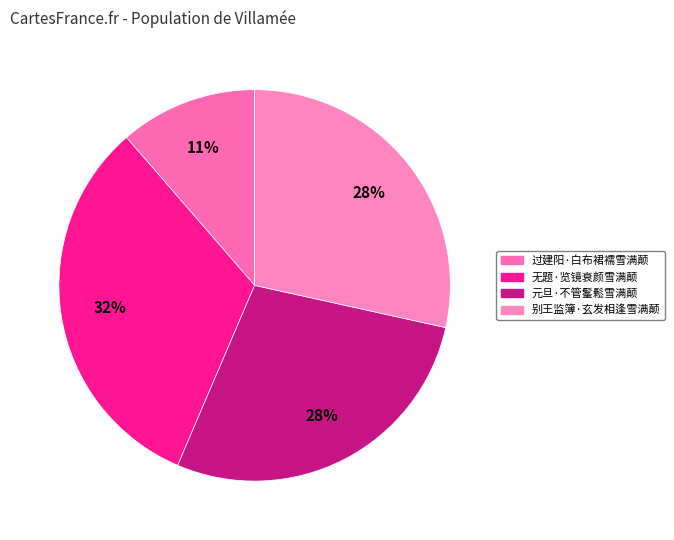

The 无题·览镜衰颜雪满颠 slice represents 40% of the pie. True or false?

False